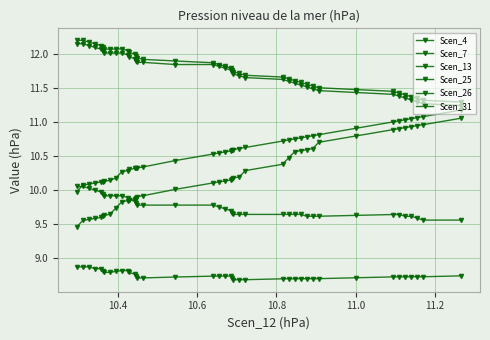

Count the number of categories in the chart.

40